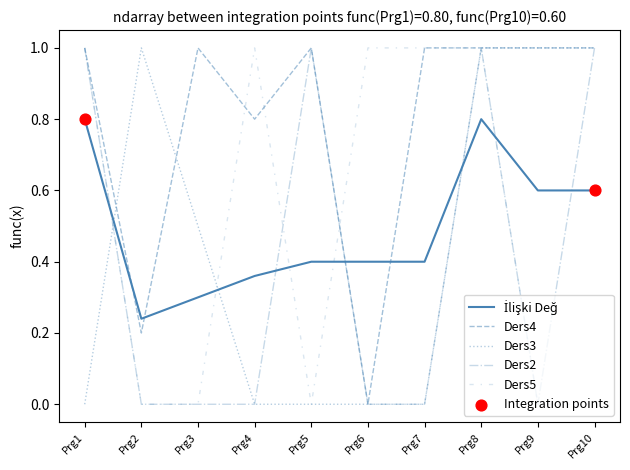

How many lines are shown in the chart?

5